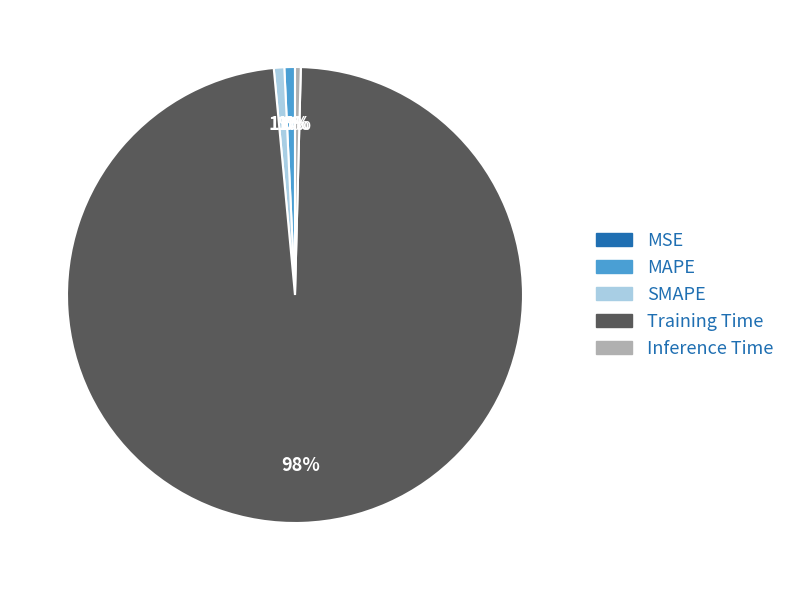

To the nearest percent, what is the combined percentage of Inference Time and SMAPE?

1%